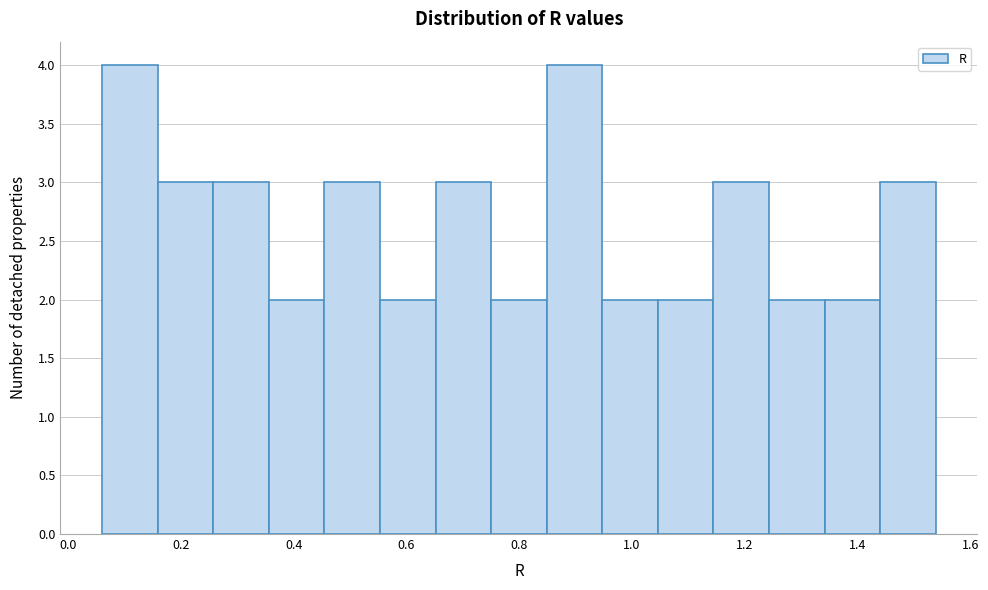

How tall is the bar that spans 0.26 to 0.36 on the x-axis? Neither the bar edges nor the heights are printed on the chart, so give them approximately, as read against the axes.

3